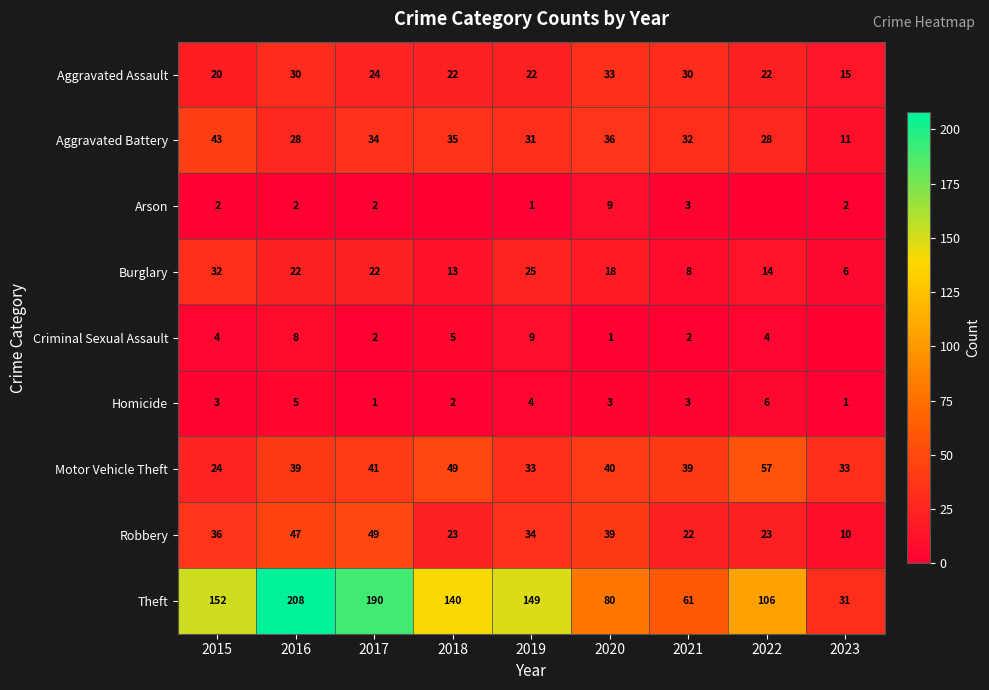

What is the highest value of the Theft series?

208